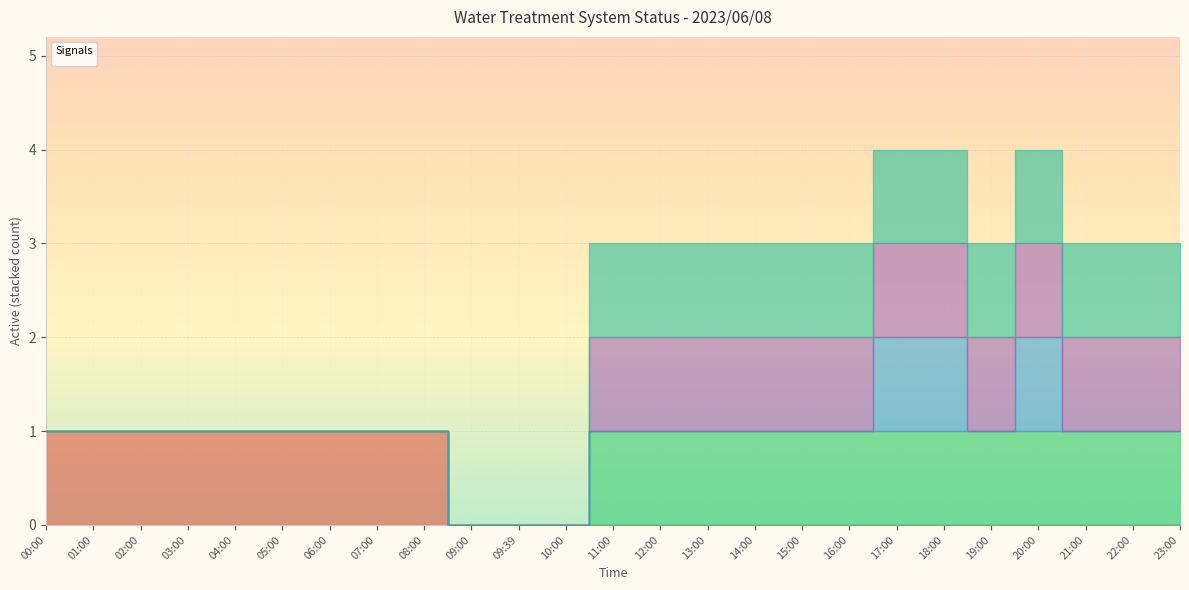

How many _BP_01A_Run_NaCl_PUMP values are between 0 and 1?

25